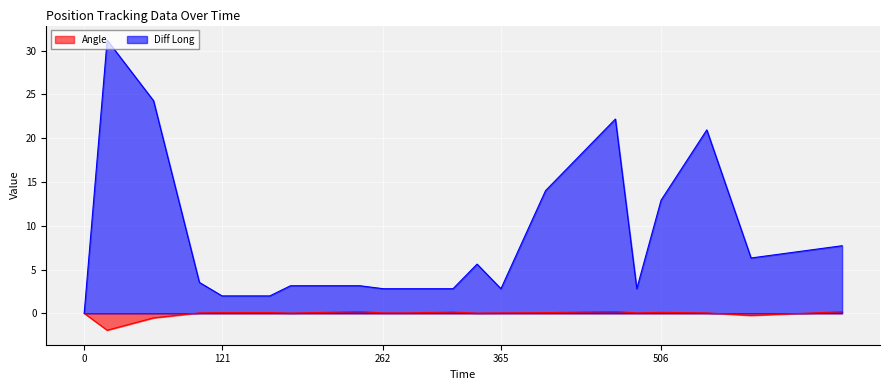

Reading right to left, extract all data points from this chart.

Angle: 0.2	-0.2	0.1	0.1	0.1	0.2	0.1	0.1	0.0	0.1	0.1	0.1	0.2	0.0	0.1	0.1	0.1	-0.5	-1.9	0.0
Diff Long: 7.7	6.3	20.9	12.9	2.8	22.2	14.0	2.8	5.6	2.8	2.8	2.8	3.1	3.1	2.0	2.0	3.5	24.3	31.2	0.0